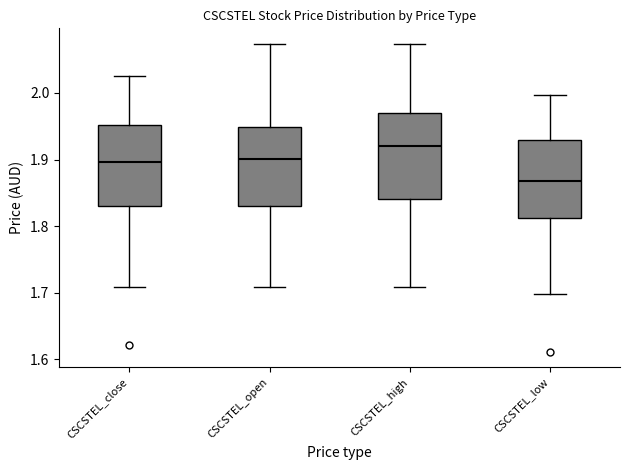

Reading left to right, transcribe this box plot: for each box, give where its median line is, the range the box spans, and where its two whiskers end, as read against the y-axis. The values are not printed on the chart, so give them approximately, as read against the axis.

CSCSTEL_close: median 1.90, box 1.83 to 1.95, whiskers 1.71 to 2.03
CSCSTEL_open: median 1.90, box 1.83 to 1.95, whiskers 1.71 to 2.07
CSCSTEL_high: median 1.92, box 1.84 to 1.97, whiskers 1.71 to 2.07
CSCSTEL_low: median 1.87, box 1.81 to 1.93, whiskers 1.70 to 2.00